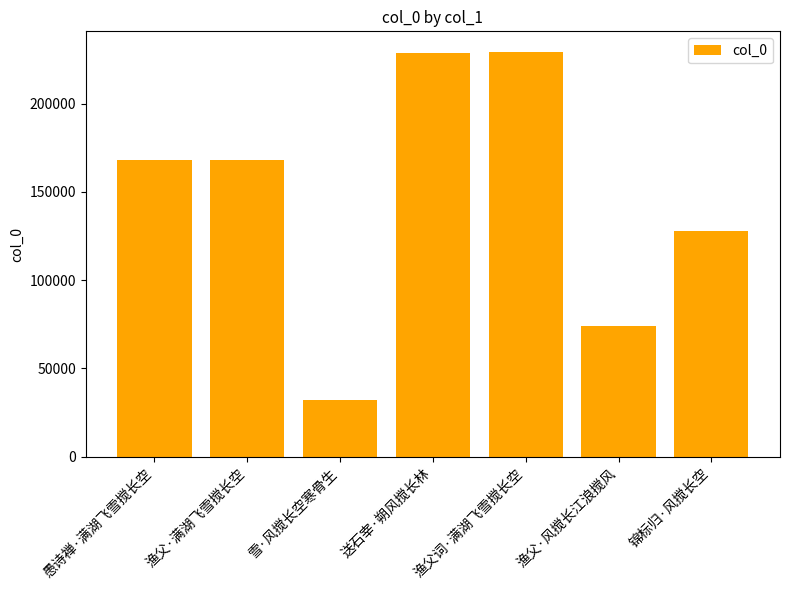

What is the label of the 3rd bar from the left?

雪·风搅长空寒骨生